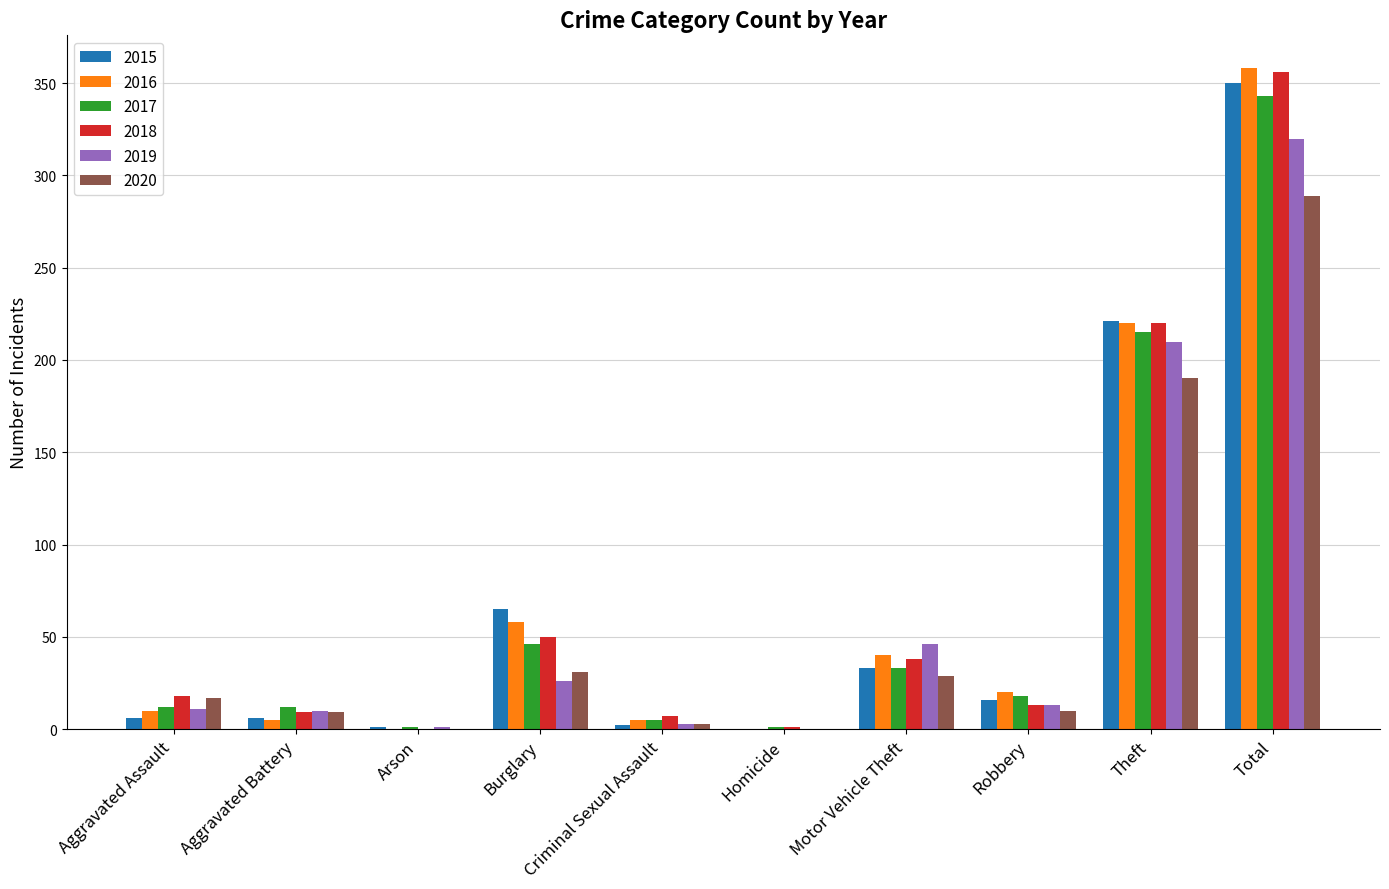

Which label corresponds to the largest value in the chart?

Total